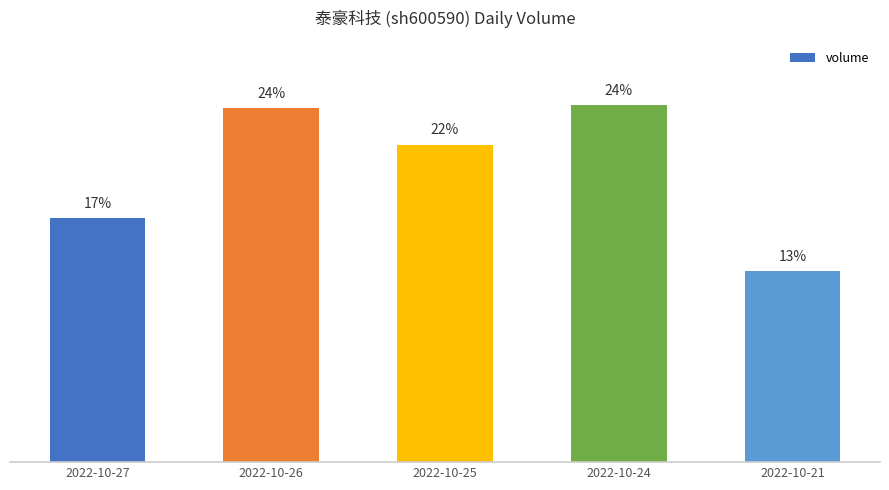

How many data points does each series have?

5